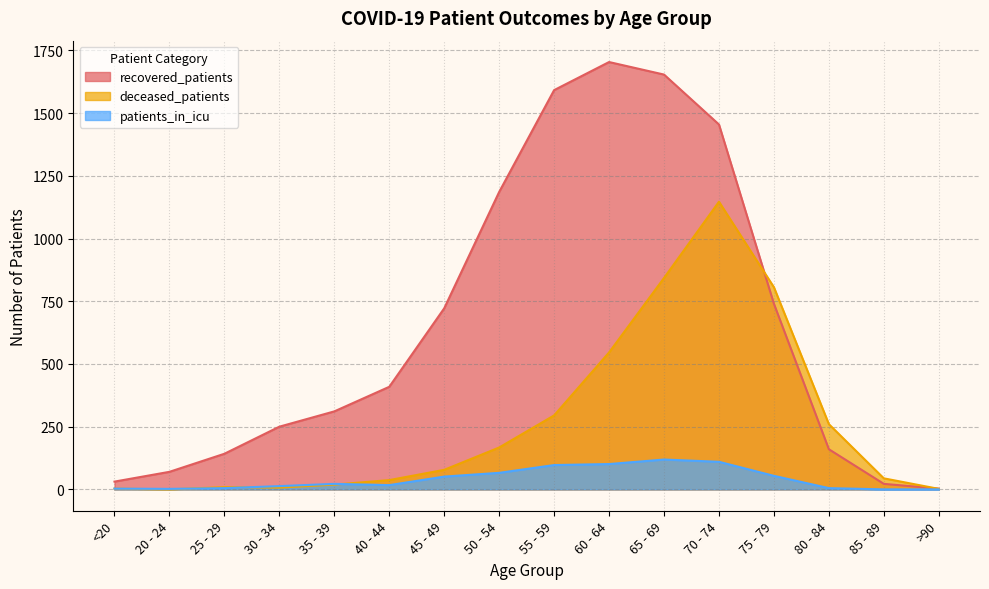

True or false: patients_in_icu and recovered_patients intersect in this chart.

False